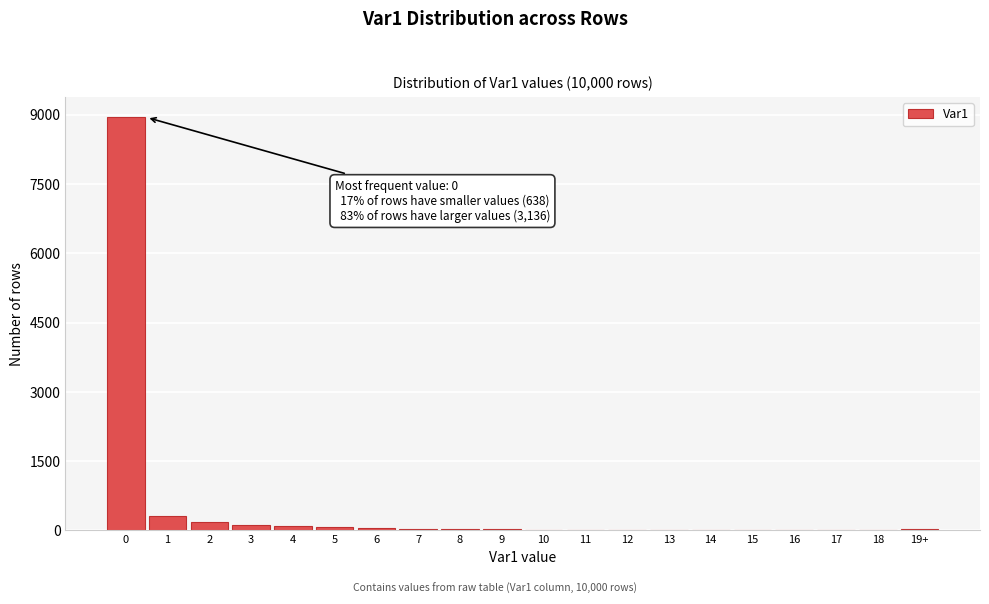

What is the sum of all values?

10000